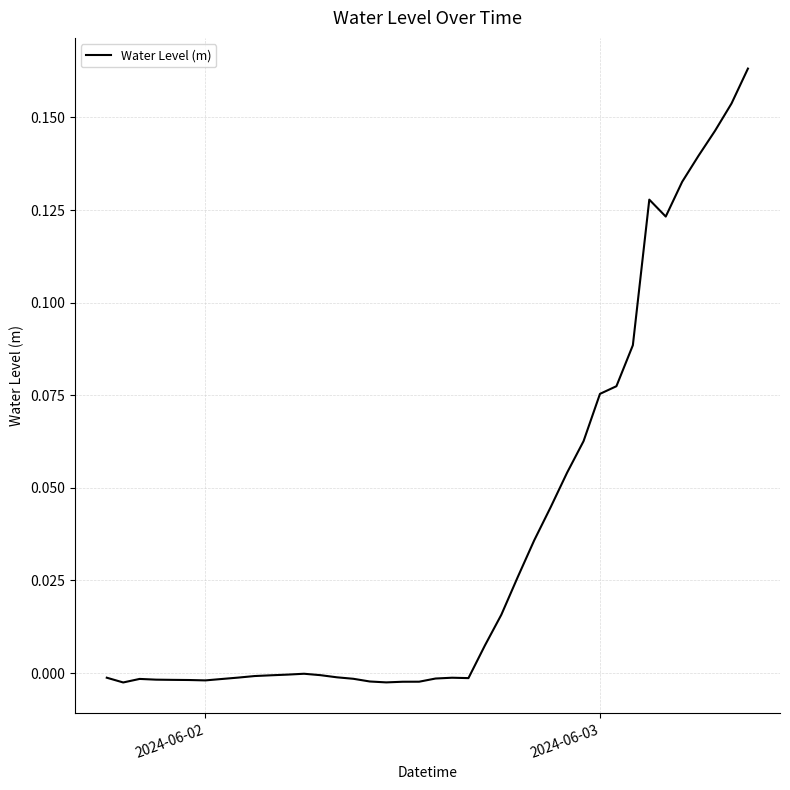

The chart shows a value of 0.0 at 2024-06-03. True or false?

False